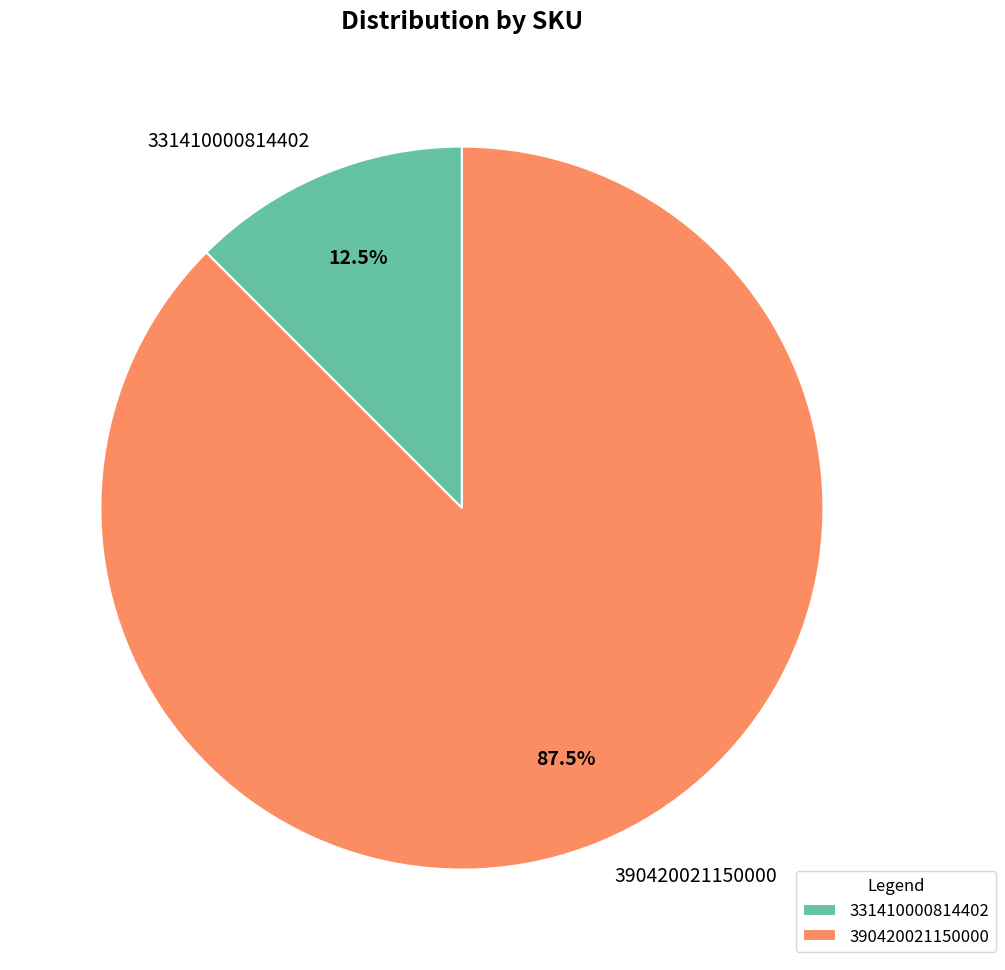

Which slice is the smallest?

331410000814402